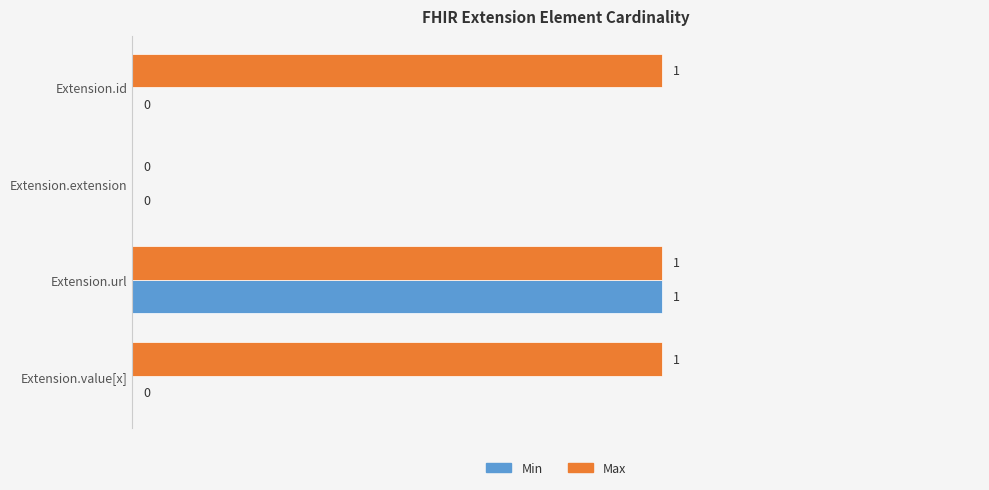

Between Extension.extension and Extension.value[x], which series saw the biggest shift?

Max